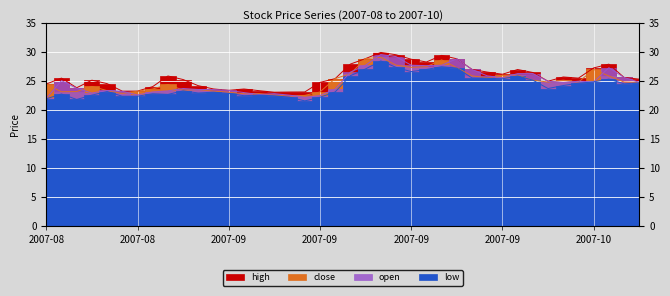

What is the total value across all series at 2007-09-12?

97.4